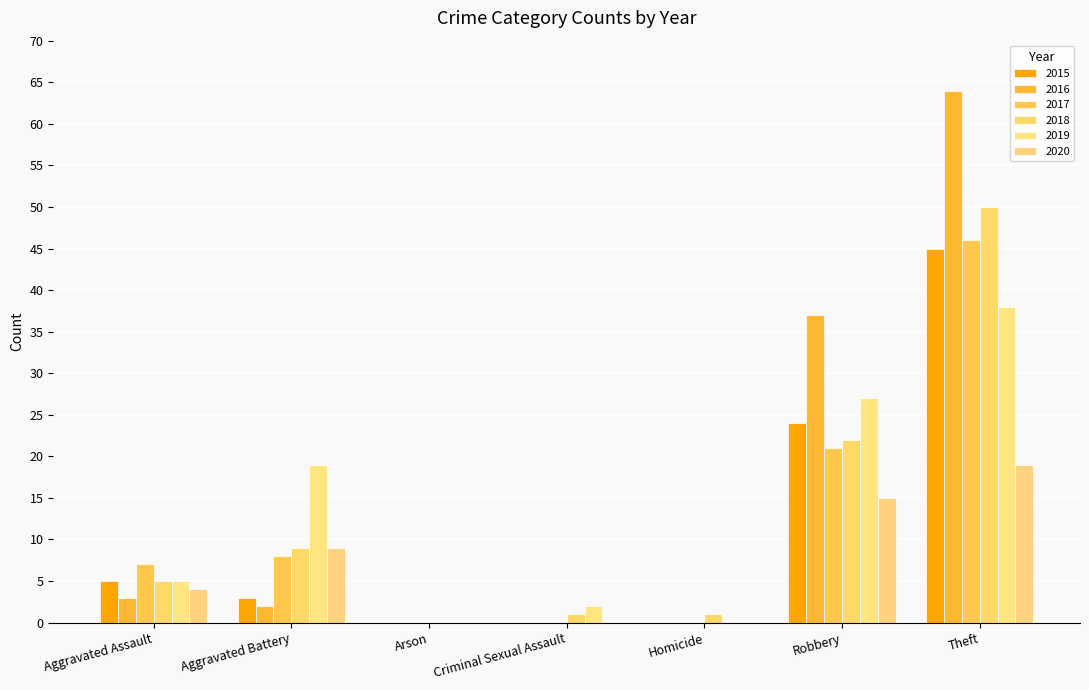

Between Criminal Sexual Assault and Aggravated Battery, which is larger?

Aggravated Battery